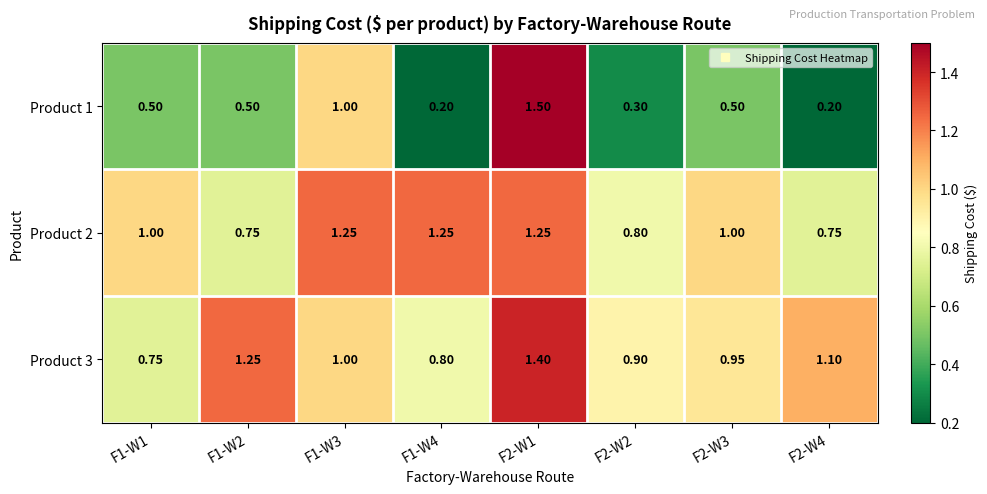

List the series in order of their peak value, lowest first.

Product 2, Product 3, Product 1